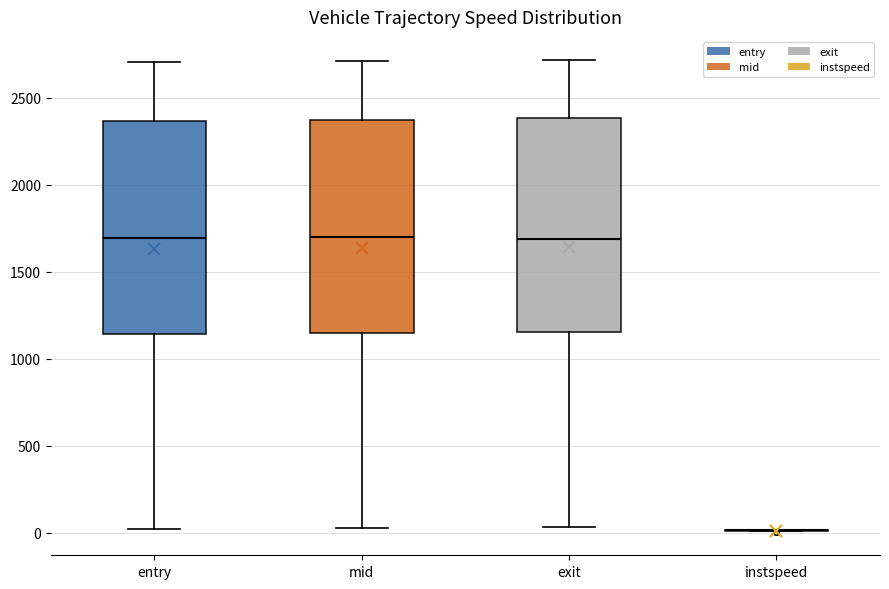

Reading left to right, read every box against the y-axis: the position of its median line, the range the box covers, and the ends of its whiskers. The values are not printed on the chart, so give them approximately, as read against the axis.

entry: median 1700, box 1150 to 2350, whiskers 0 to 2700
mid: median 1700, box 1150 to 2350, whiskers 0 to 2700
exit: median 1700, box 1150 to 2400, whiskers 50 to 2700
instspeed: box collapsed to a line at 0, whiskers 0 to 0